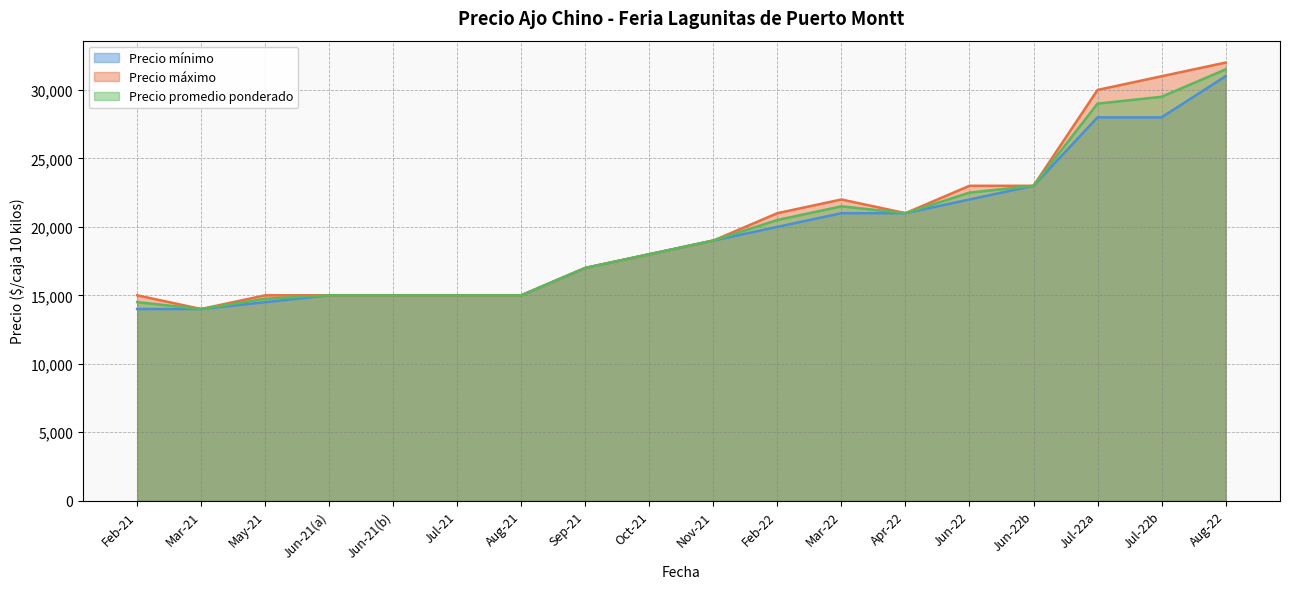

True or false: Precio mínimo and Precio promedio ponderado intersect in this chart.

False